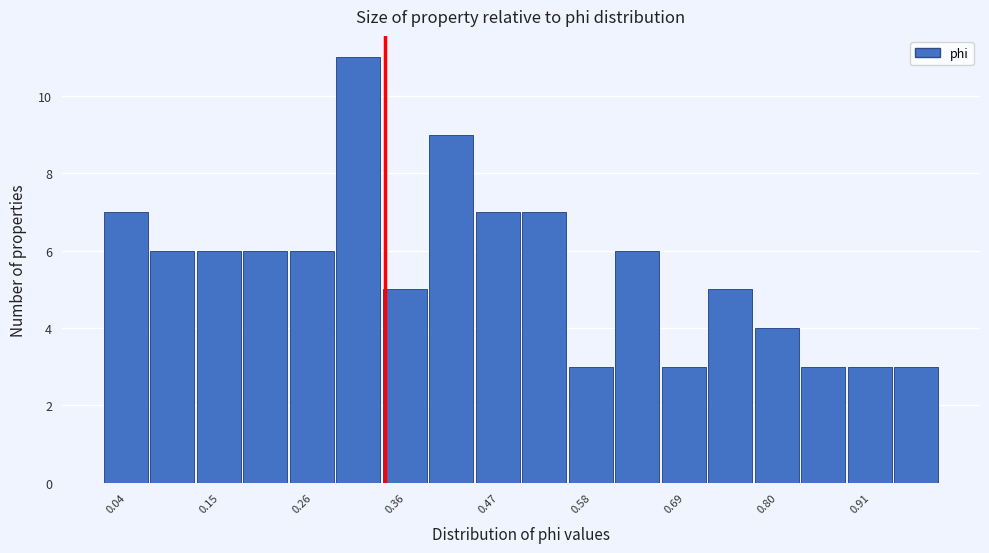

Around what value on the x-axis is the tallest bar? Give the approximate position of its centre, as read against the axis.

0.30